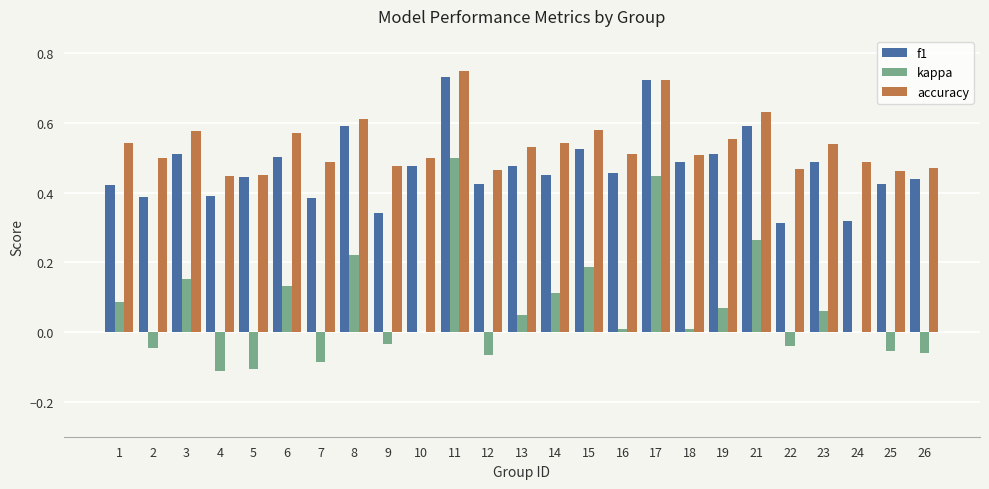

What is the sum of the f1 values at 13 and 17?

1.2